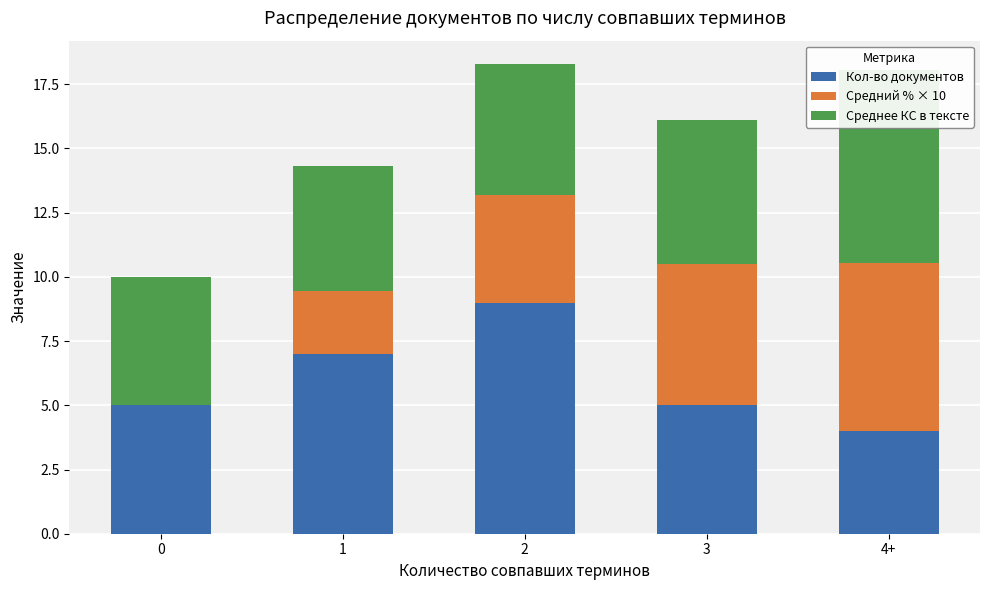

What is the value of the Среднее КС в тексте bar at the 5th from the left?

7.5